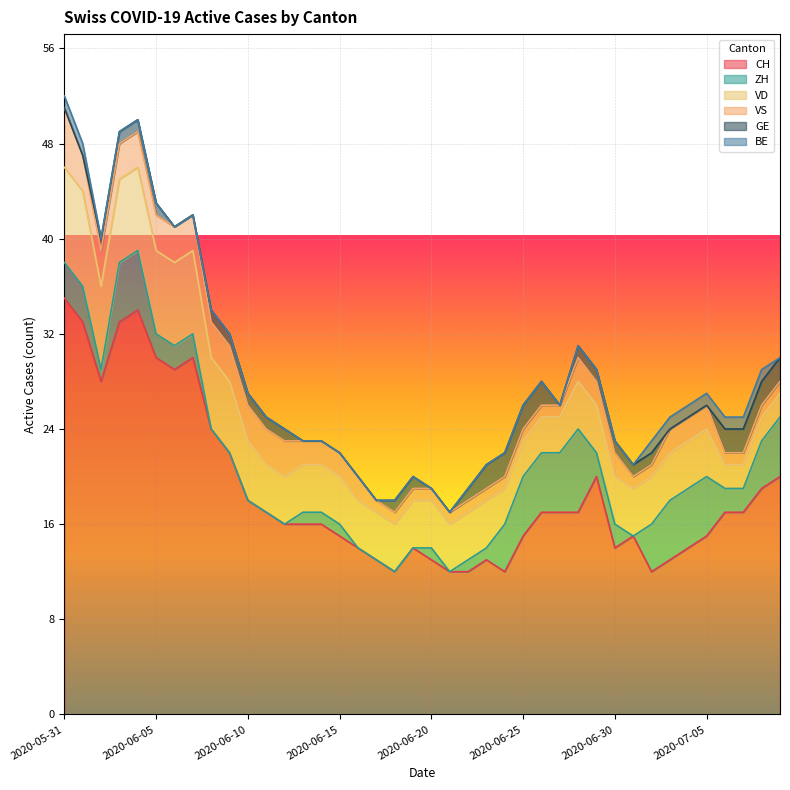

Does the chart display data point markers on the line(s)?

No